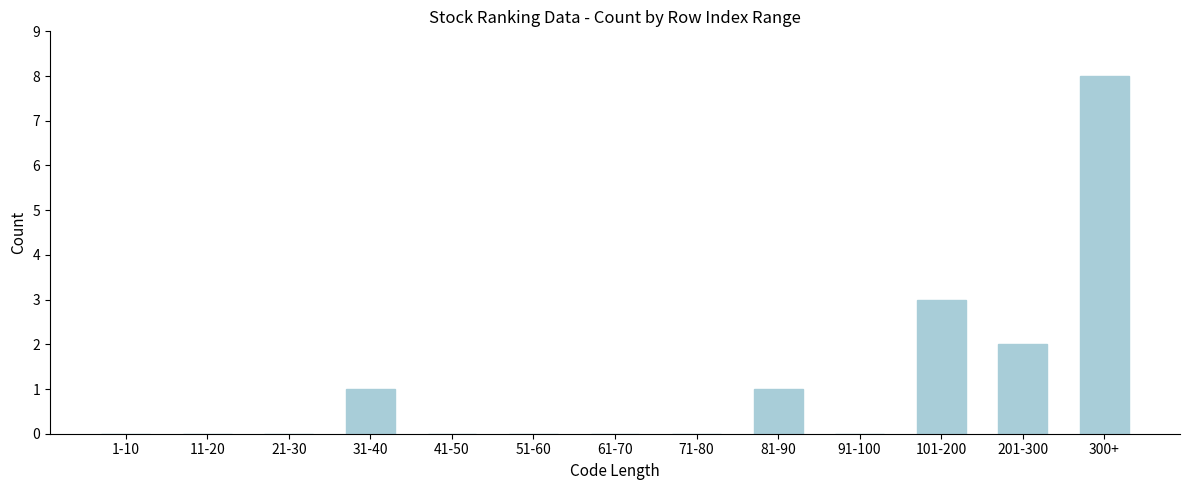

Reading left to right, list all the values displayed in this chart.

1-10=0	11-20=0	21-30=0	31-40=1	41-50=0	51-60=0	61-70=0	71-80=0	81-90=1	91-100=0	101-200=3	201-300=2	300+=8